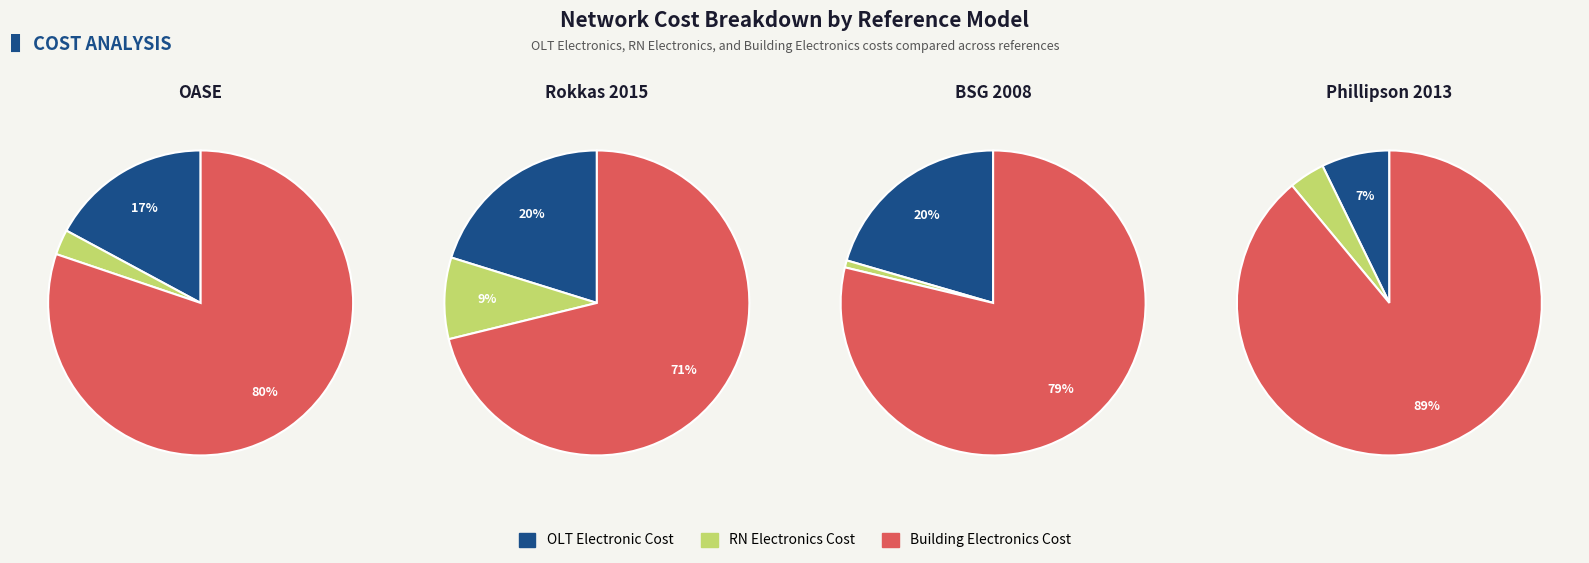

To the nearest percent, what portion does Phillipson 2013 represent?

8%